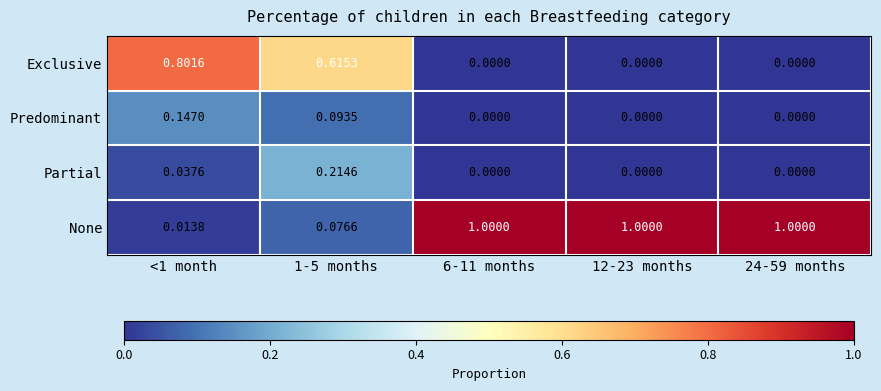

Which series has the widest spread of values?

None